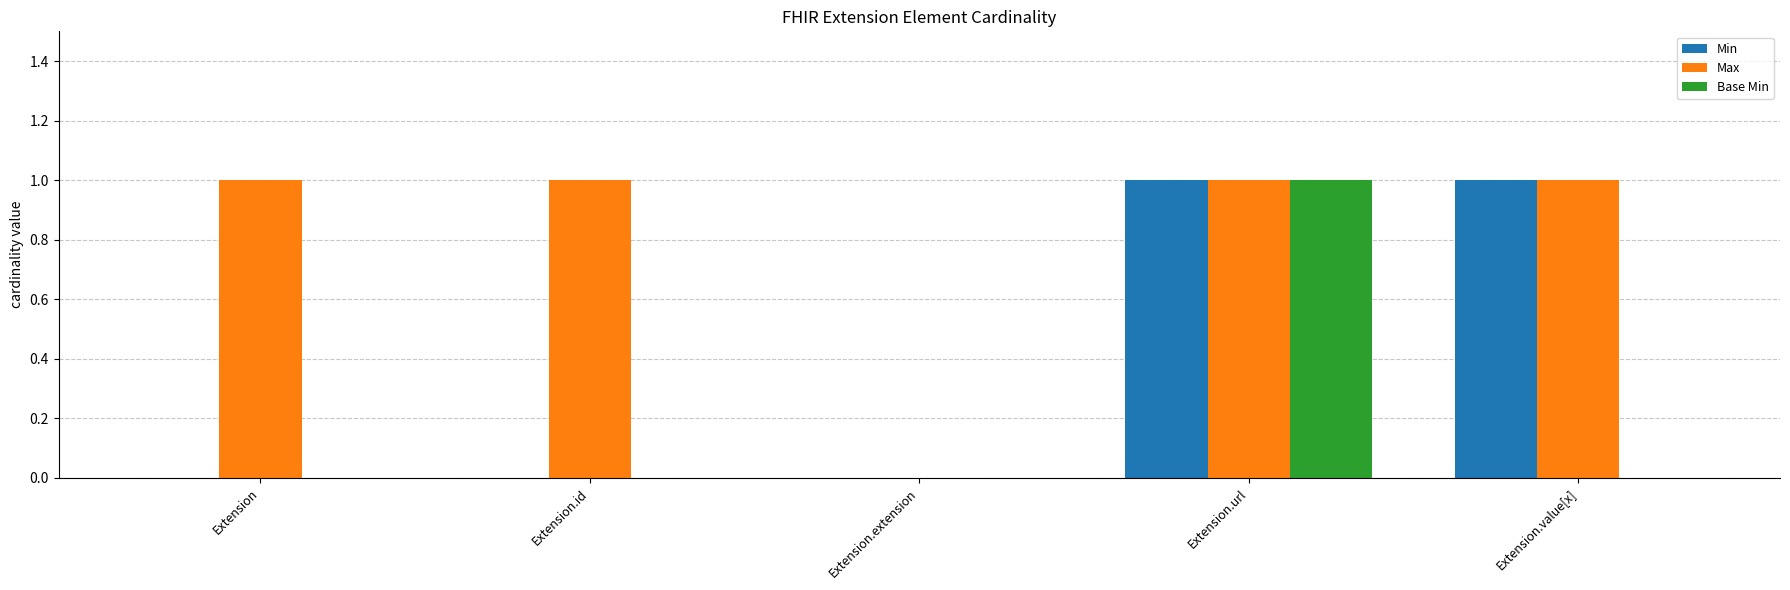

Between Extension and Extension.value[x], which series saw the biggest shift?

Min